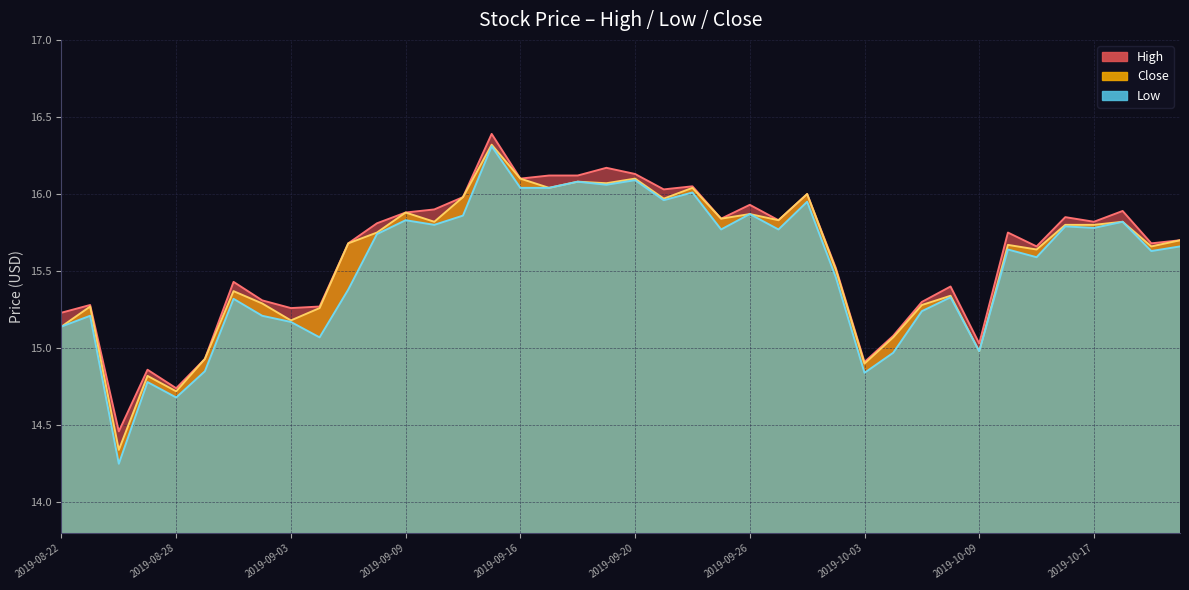

True or false: Close has a value of 15.4 at 2019-08-30.

True